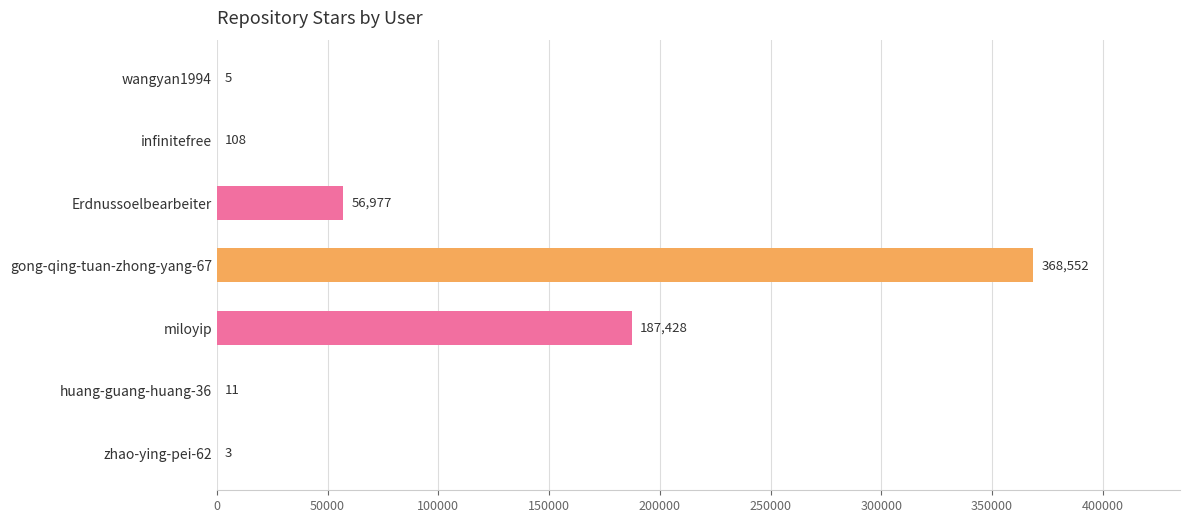

What is the sum of the values at huang-guang-huang-36 and wangyan1994?

16